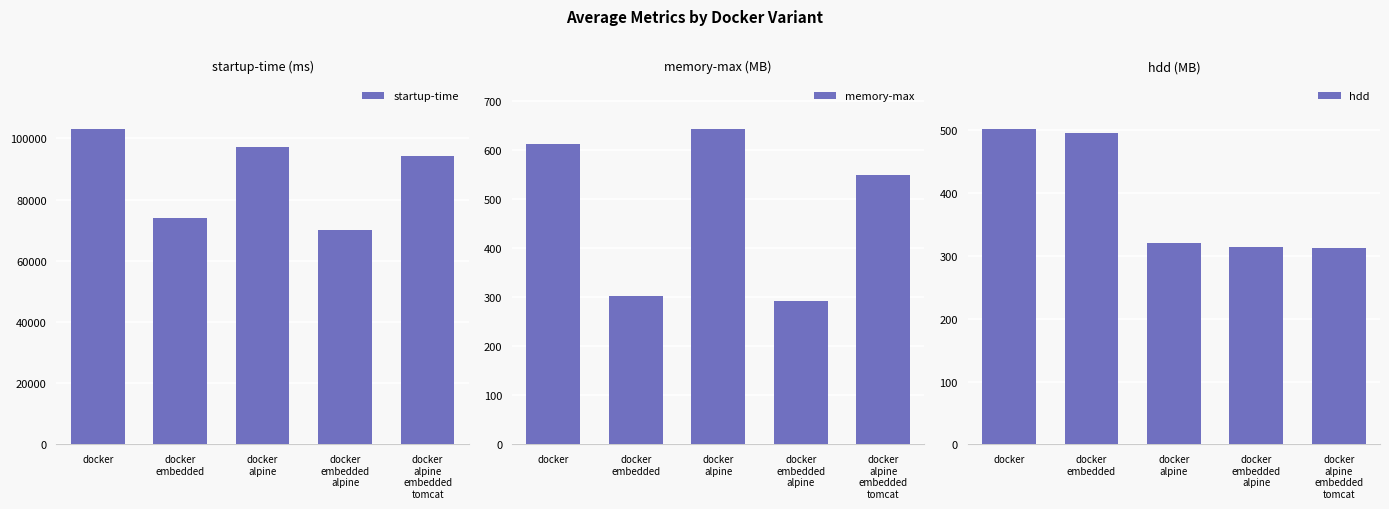

Where does the startup-time series first go above 94328?

docker